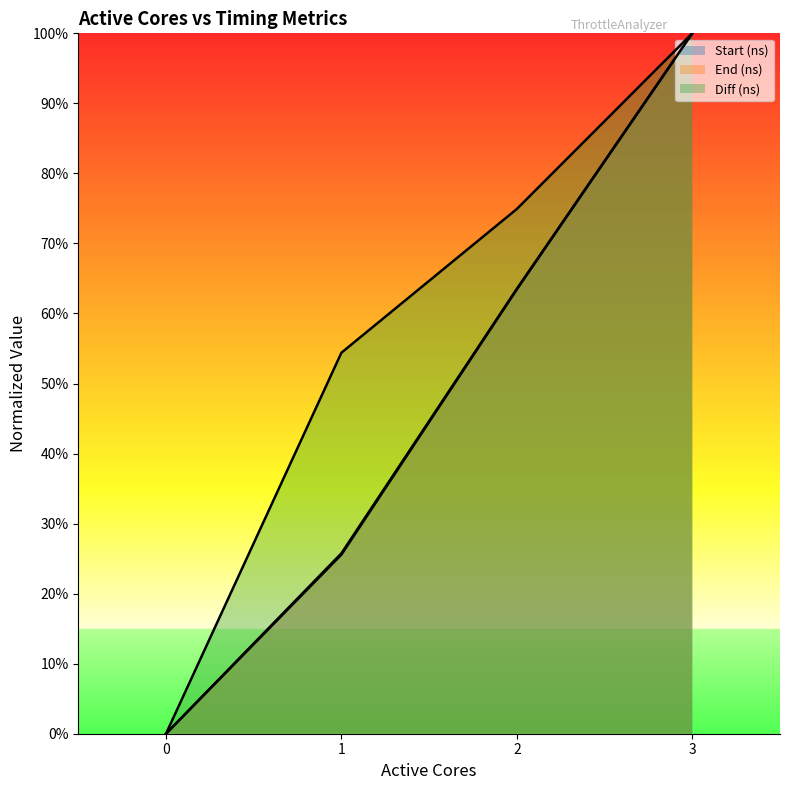

What is the difference between the maximum and second lowest values in the End (ns) series?

0.7